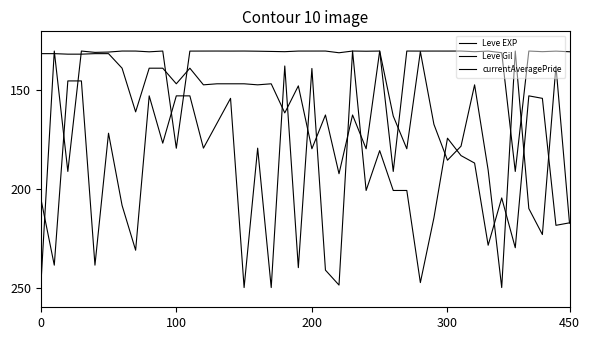

How many lines are shown in the chart?

3